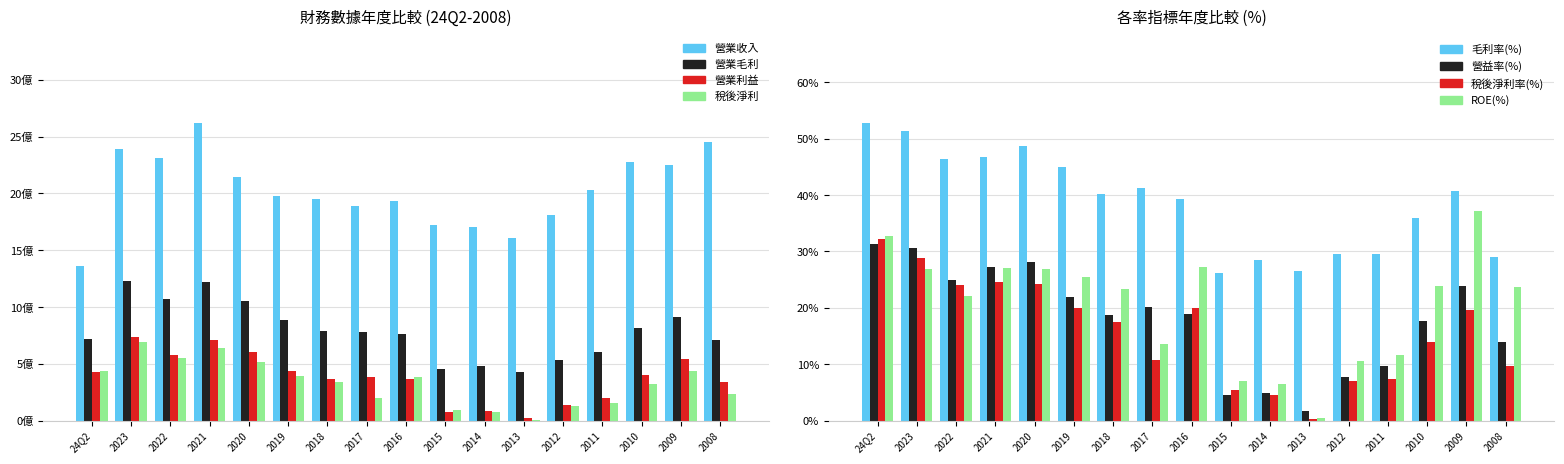

Where is 營業利益 nearest to the value 3?

2008